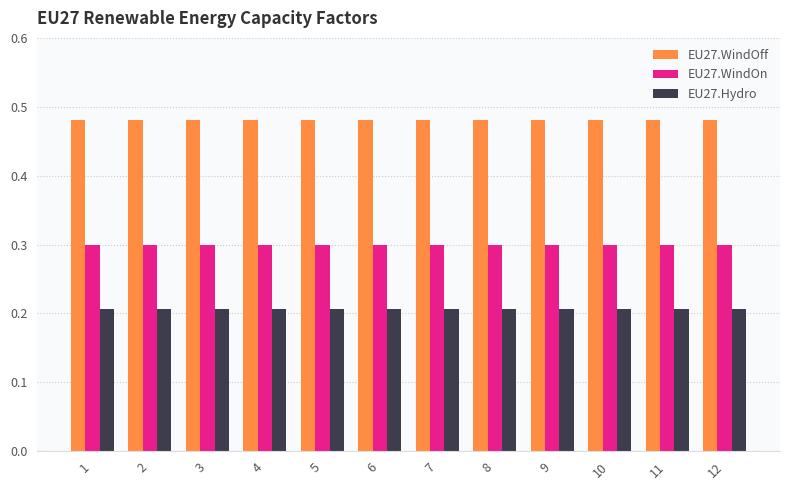

What is the difference between the highest and lowest values at 4?

0.3